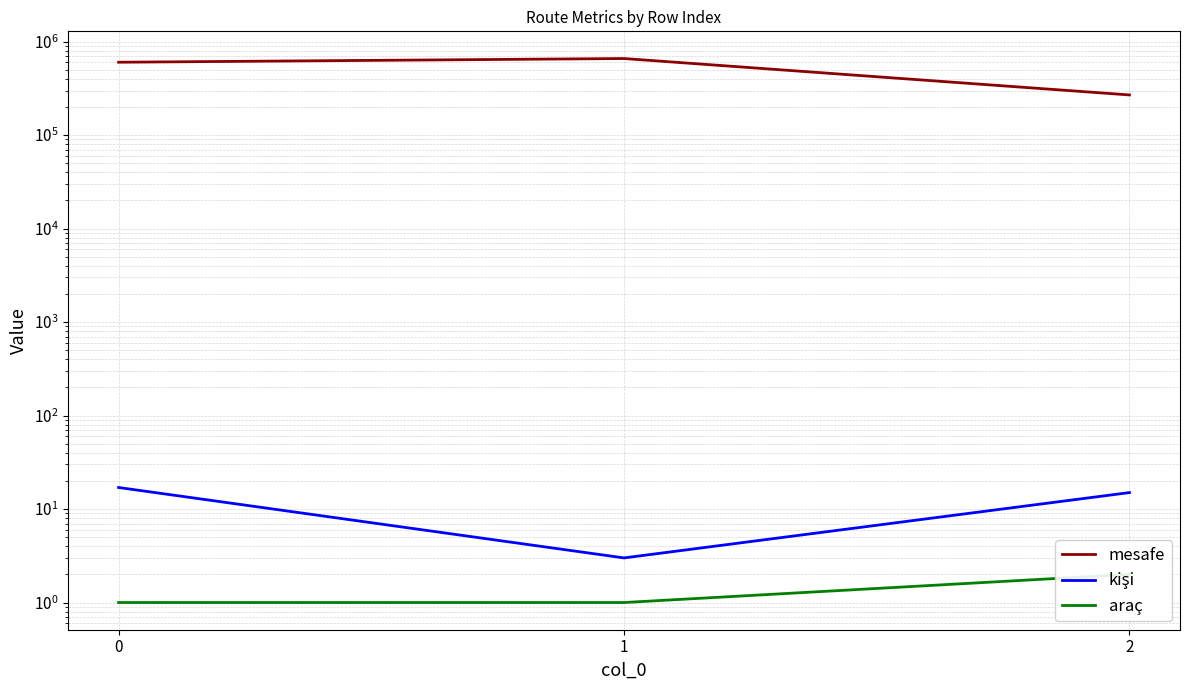

What is the difference between the maximum and minimum values in the kişi series?

14